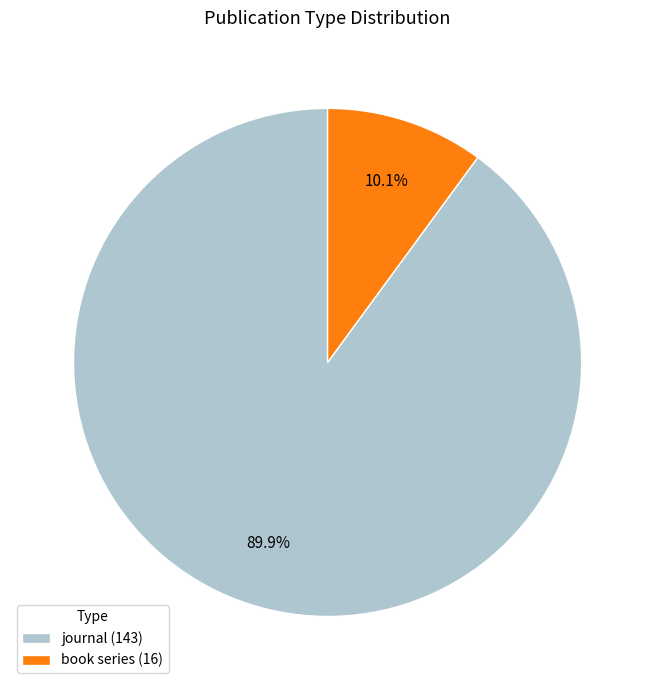

To the nearest percent, what percentage of the pie is journal?

90%